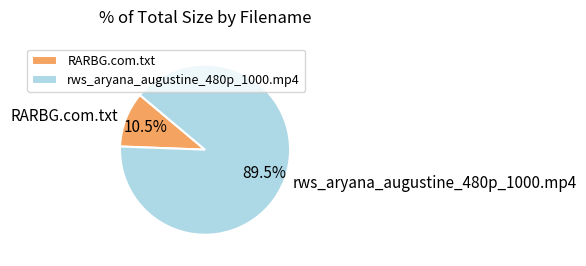

Which slice is the largest?

rws_aryana_augustine_480p_1000.mp4